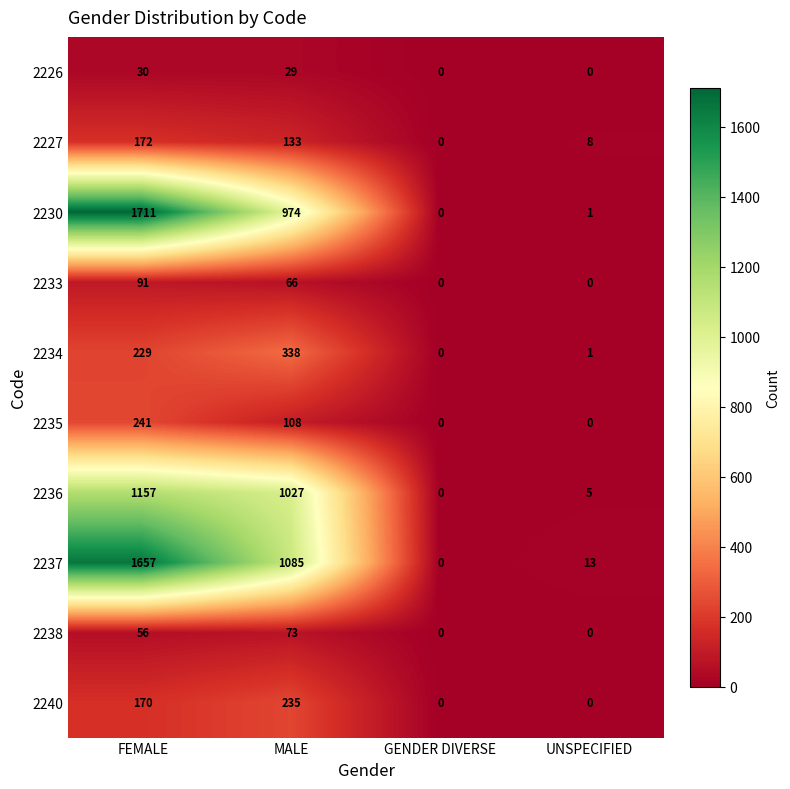

Rank the series by their maximum value, from highest to lowest.

2230, 2237, 2236, 2234, 2235, 2240, 2227, 2233, 2238, 2226